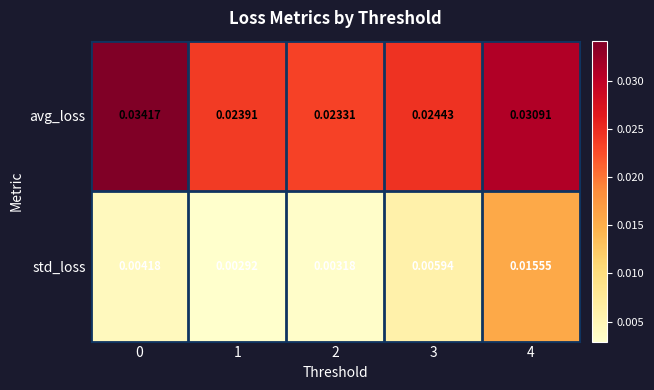

At 4, list the series in order from smallest to largest.

std_loss, avg_loss